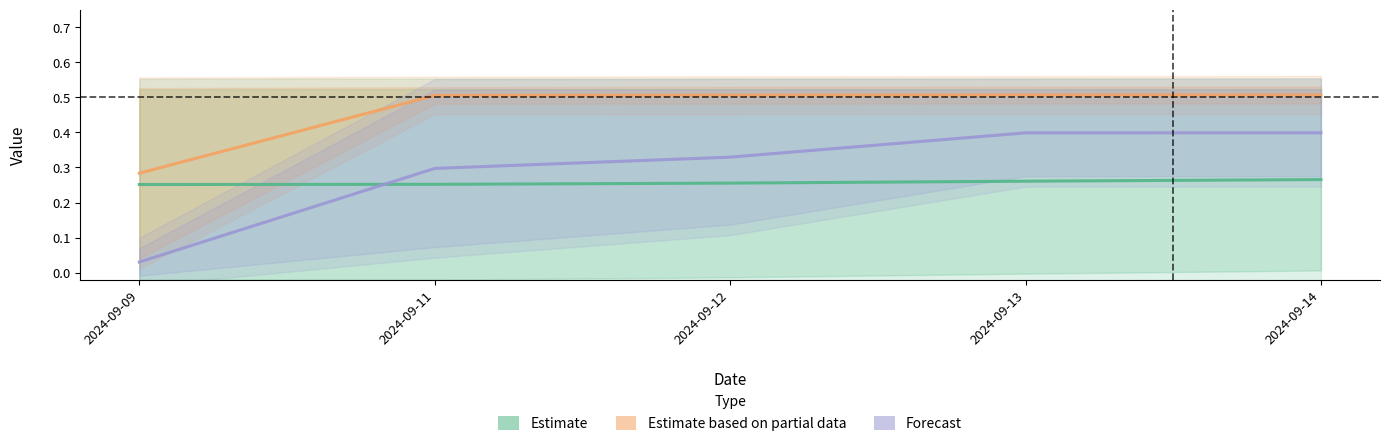

Does the chart have visible grid lines?

No